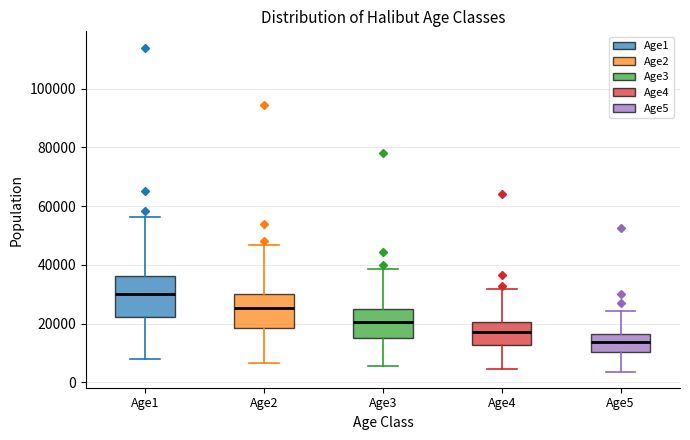

Reading left to right, read every box against the y-axis: the position of its median line, the range the box covers, and the ends of its whiskers. The values are not printed on the chart, so give them approximately, as read against the axis.

Age1: median 30000, box 22000 to 36000, whiskers 8000 to 56000
Age2: median 26000, box 18000 to 30000, whiskers 6000 to 46000
Age3: median 20000, box 16000 to 24000, whiskers 6000 to 38000
Age4: median 18000, box 12000 to 20000, whiskers 4000 to 32000
Age5: median 14000, box 10000 to 16000, whiskers 4000 to 24000